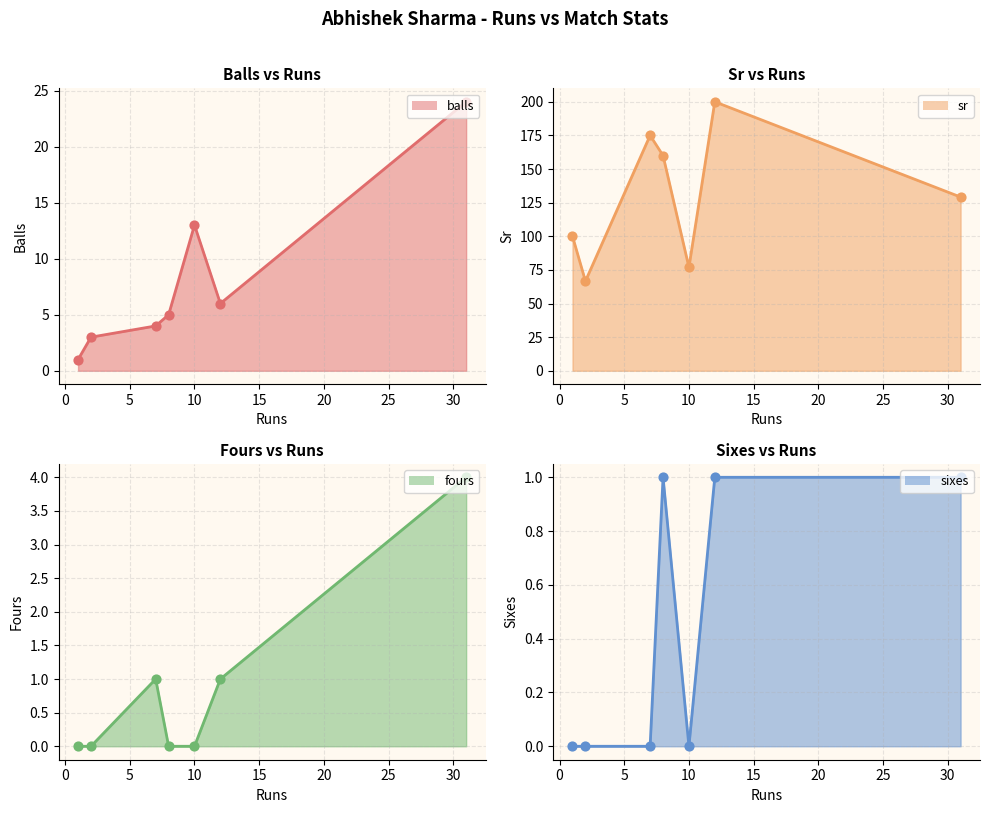

Which series has the largest Y range (max minus min)?

sr